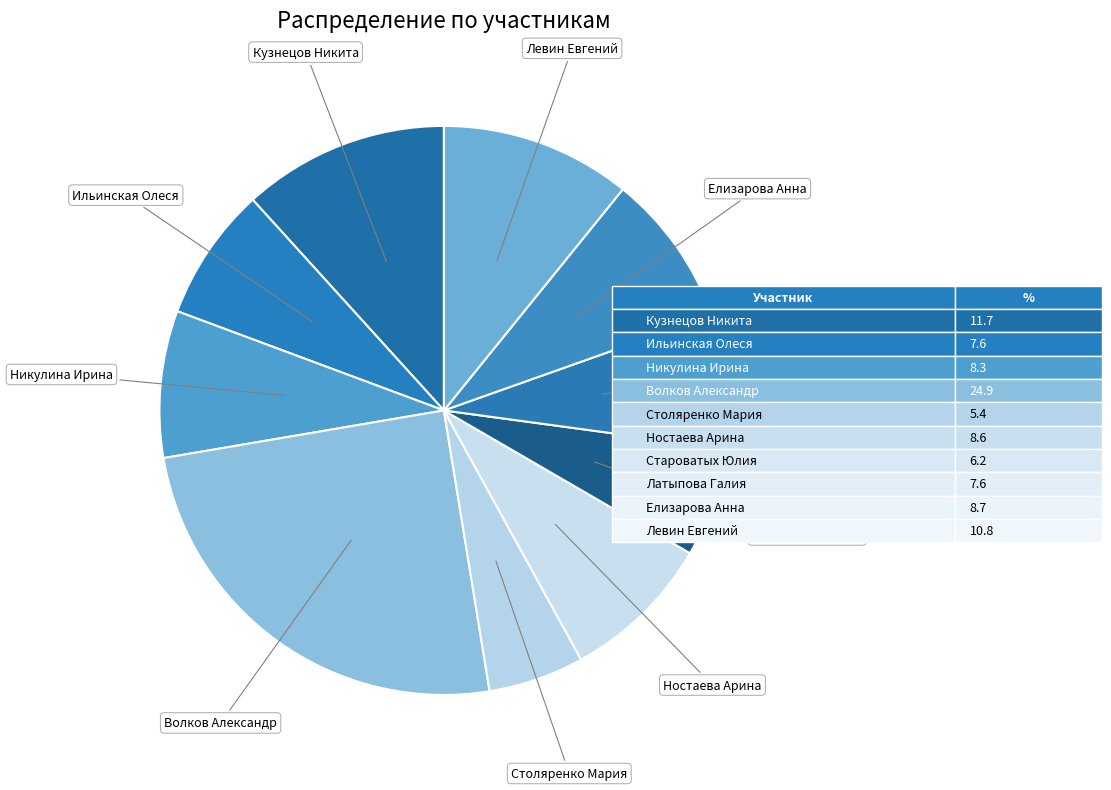

Which slice is the largest?

Волков Александр